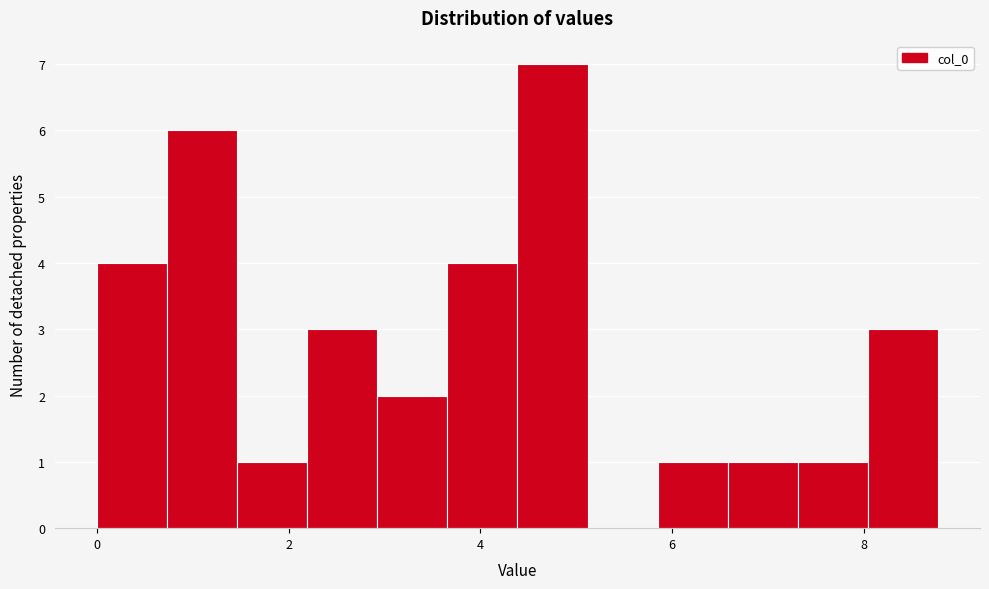

Read against the x-axis, roughly where is the centre of the tallest bar?

4.8